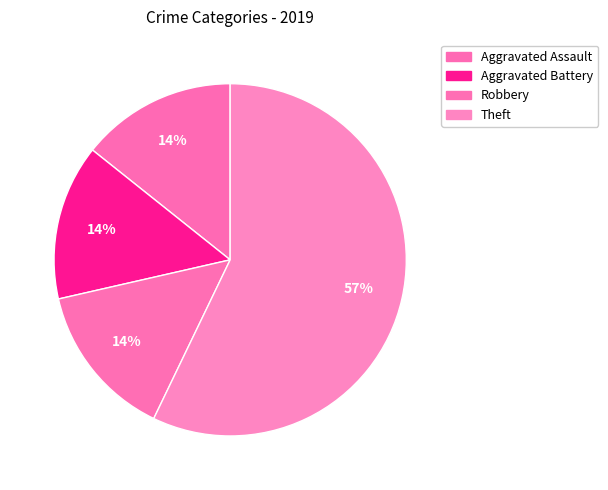

Is it true that Robbery is 14% of the pie?

True